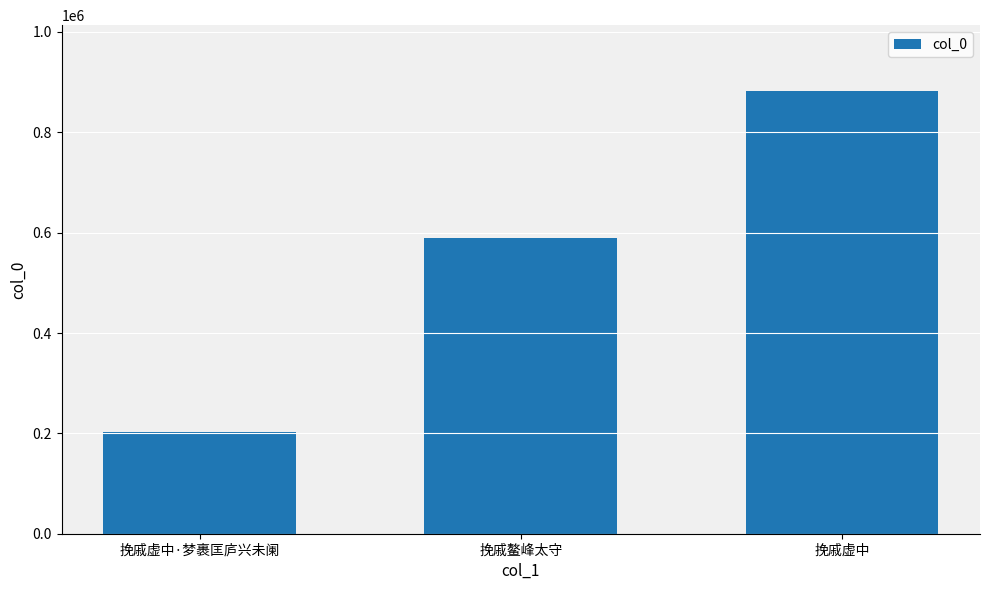

What is the difference between the values at 挽戚虚中 and 挽戚虚中·梦裹匡庐兴未阑?

677708